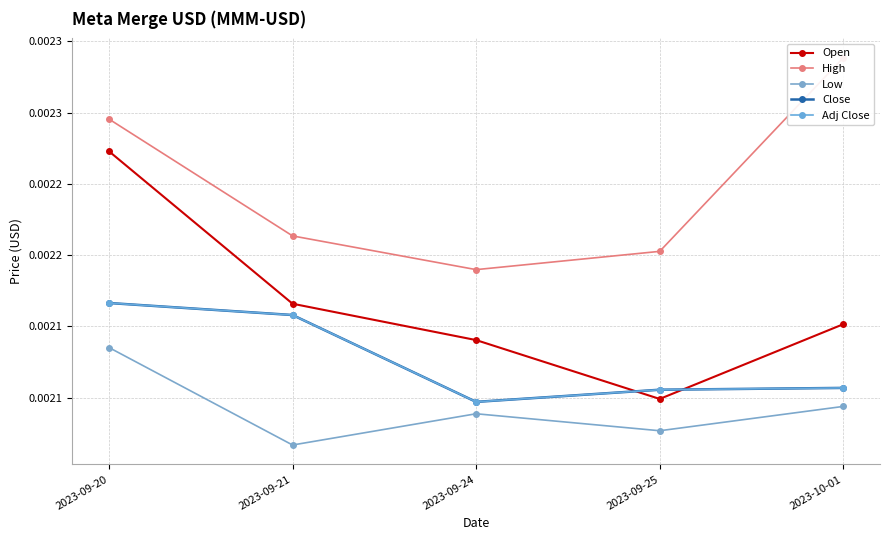

In High, how many points are lower than both neighbors (excluding endpoints)?

1